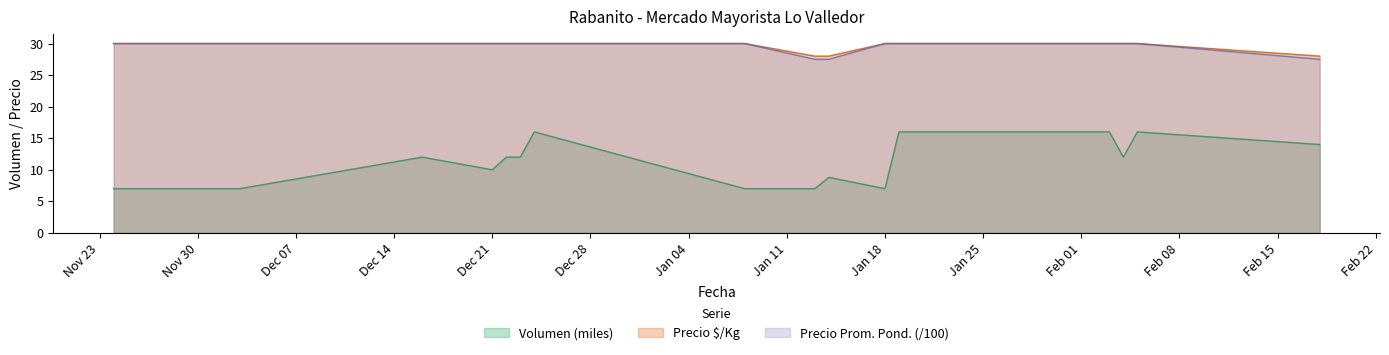

What is the label of the 16th point from the right?

2020-12-03